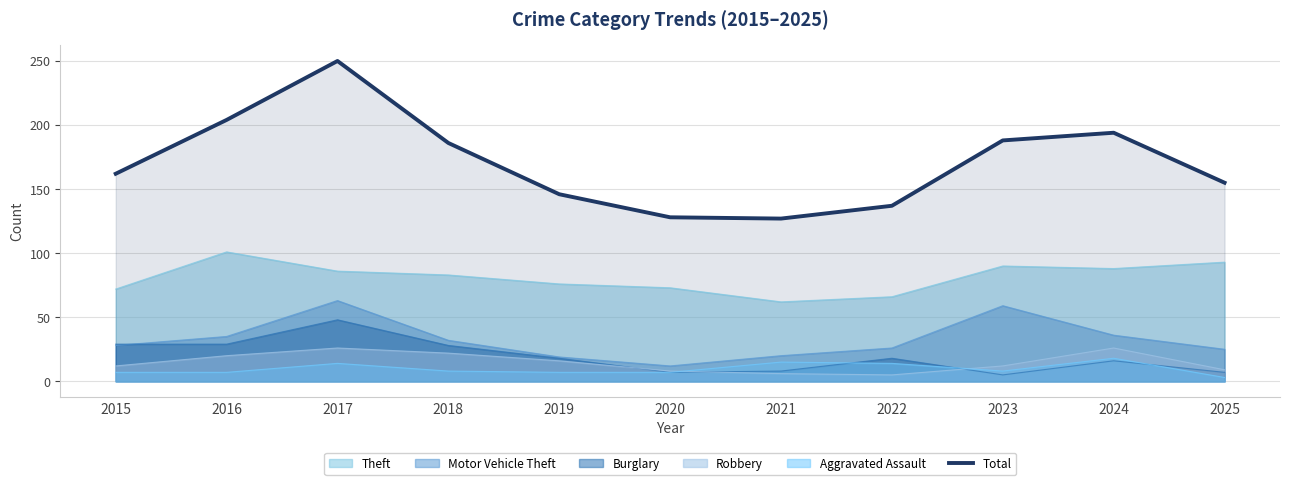

What is the maximum value shown in the chart?

250